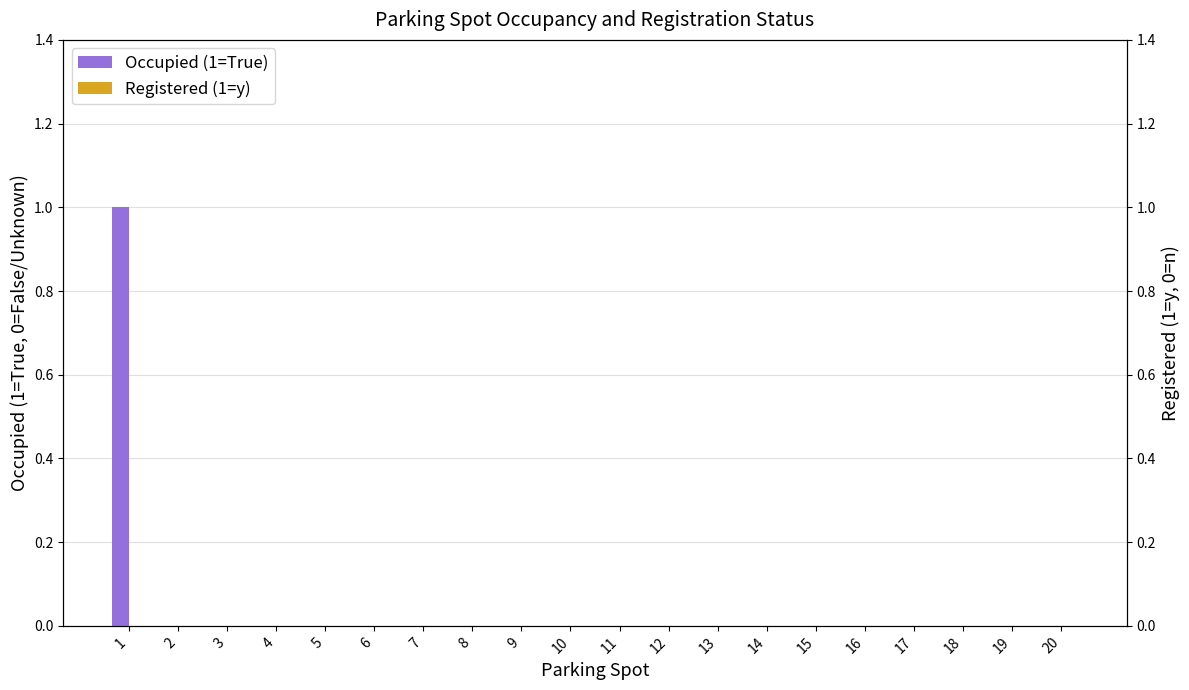

Between 14 and 15, which series saw the biggest shift?

Occupied (1=True)